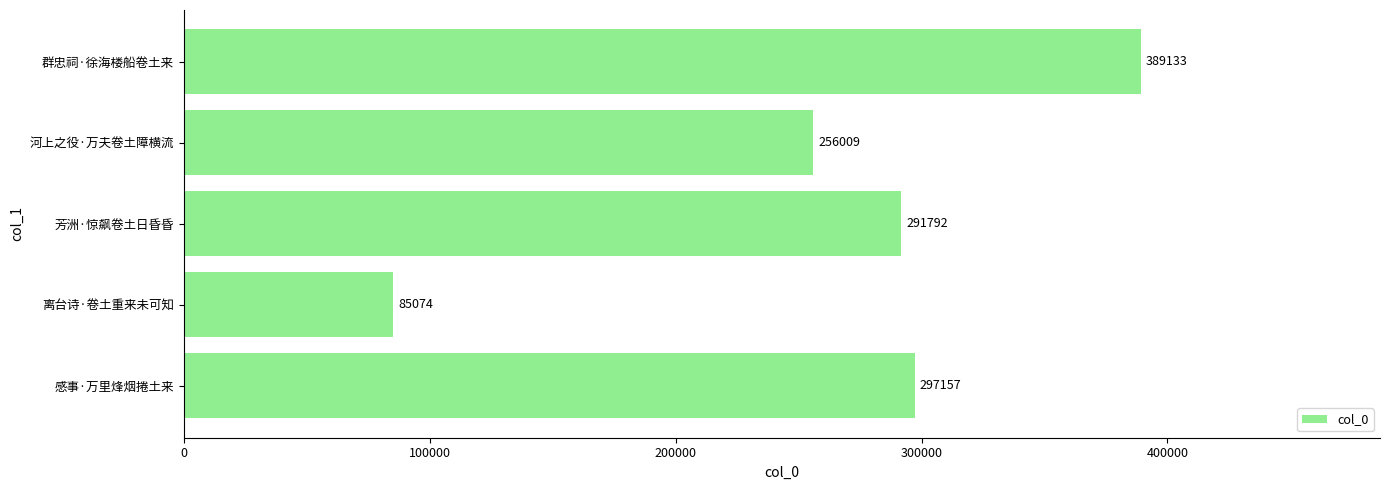

How many bars are there in total?

5